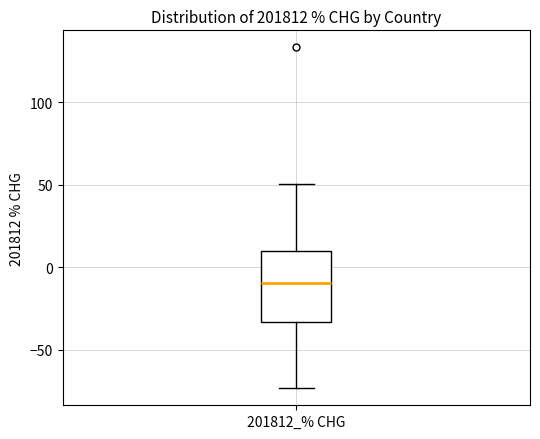

Transcribe this box plot: give where the median line is, the range the box spans, and where the two whiskers end, as read against the y-axis. The values are not printed on the chart, so give them approximately, as read against the axis.

median -10, box -35 to 10, whiskers -75 to 50